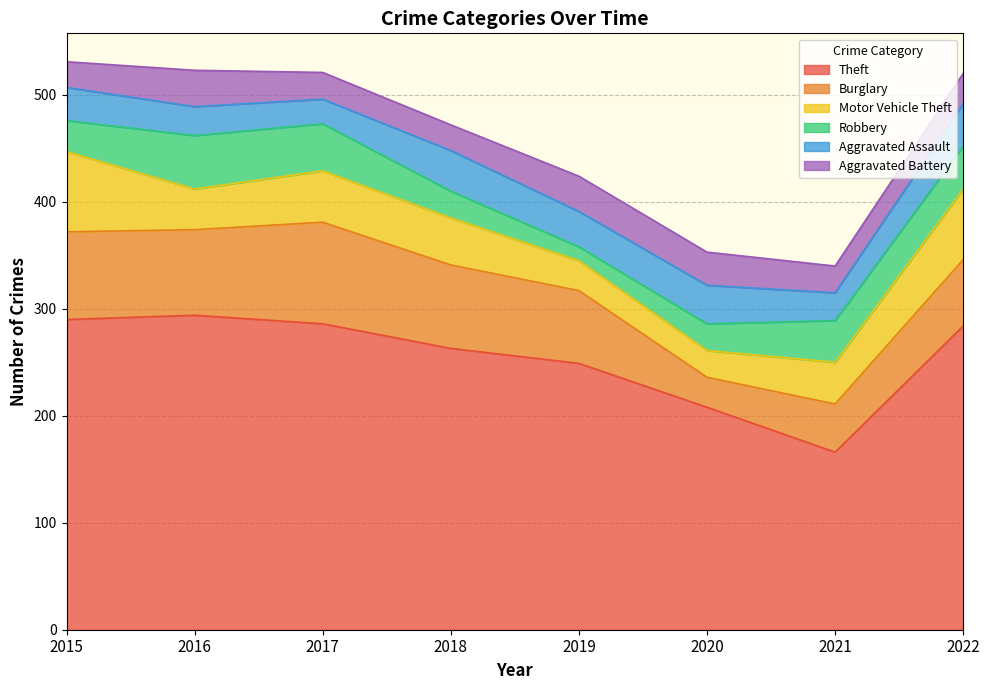

Between 2017 and 2015, which is larger?

2015